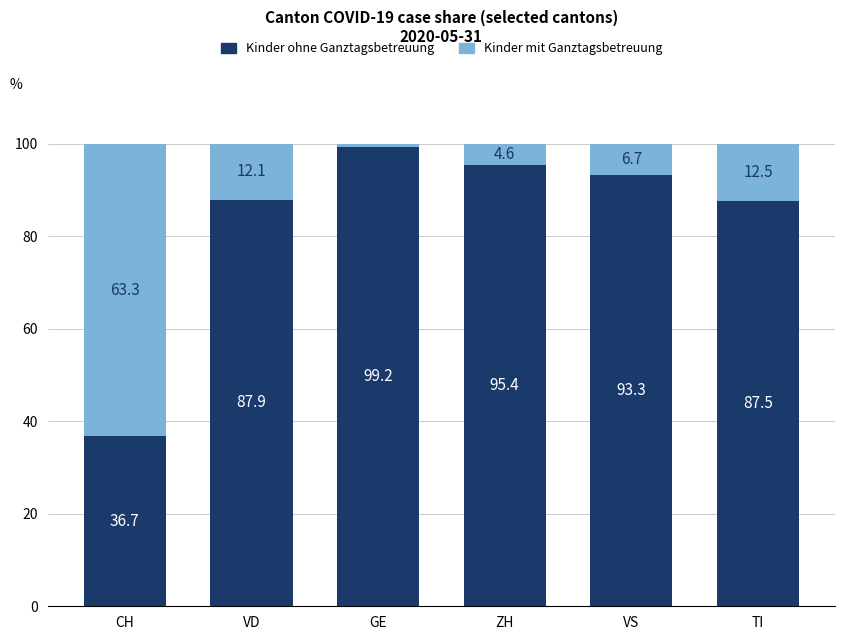

True or false: Kinder ohne Ganztagsbetreuung has a value of 95.4 at ZH.

True